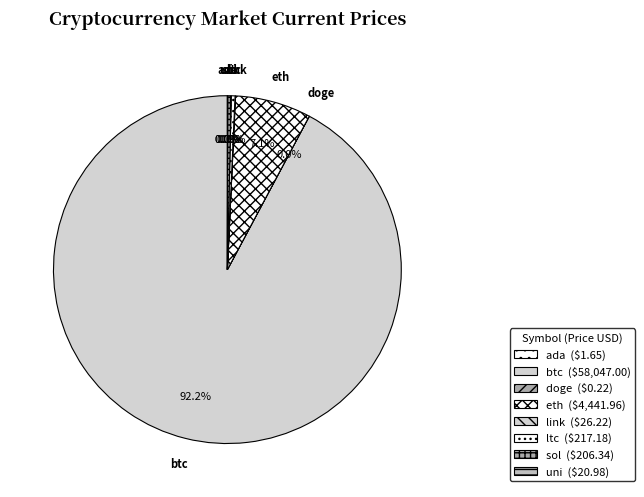

Which has a higher value, sol or uni?

sol